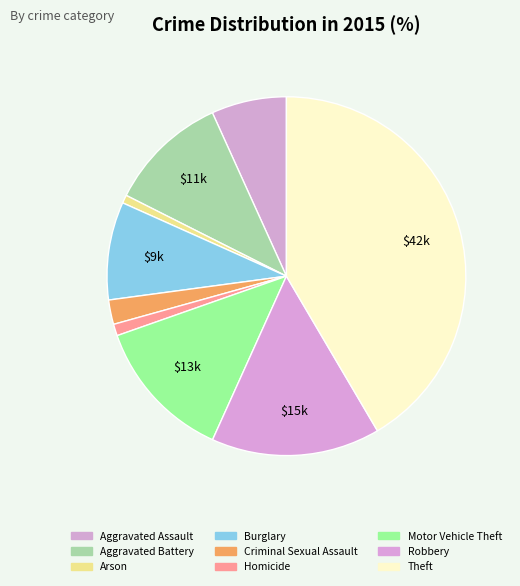

Count the number of slices in the pie.

9